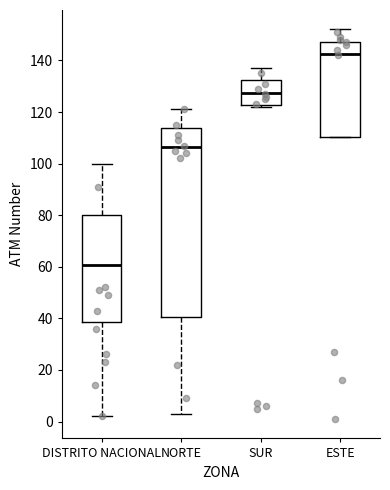

Comparing the boxes themselves (not the whiskers), which one is the tallest?

NORTE